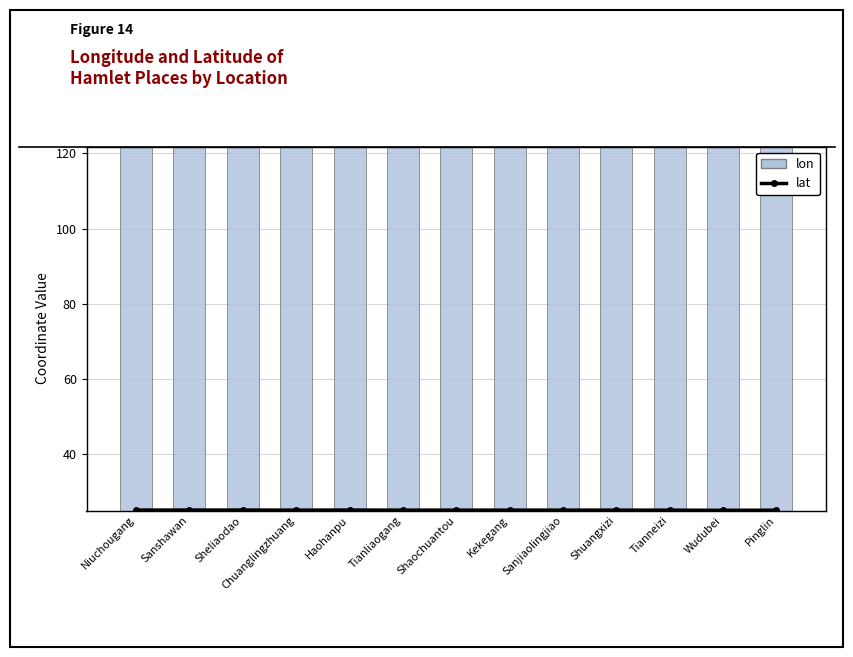

Which category has the lowest value across all series?

Wudubei